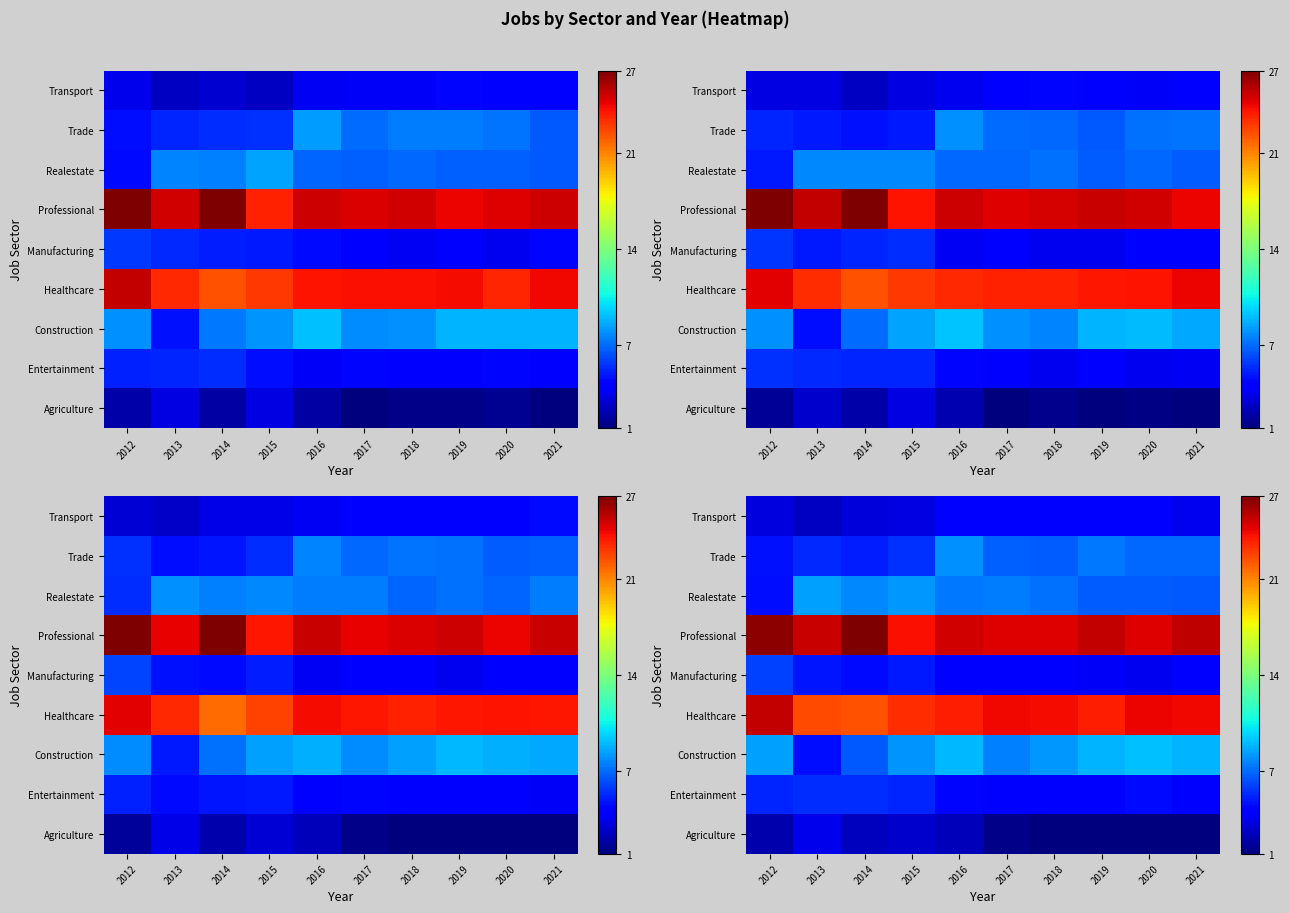

What is the total value across all series at 2013?

82.2